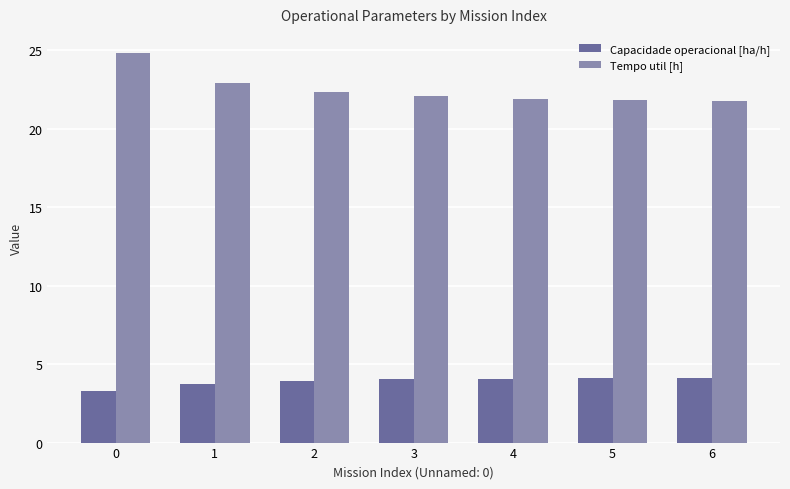

The Capacidade operacional [ha/h] series shows 4.1 at 6. True or false?

True